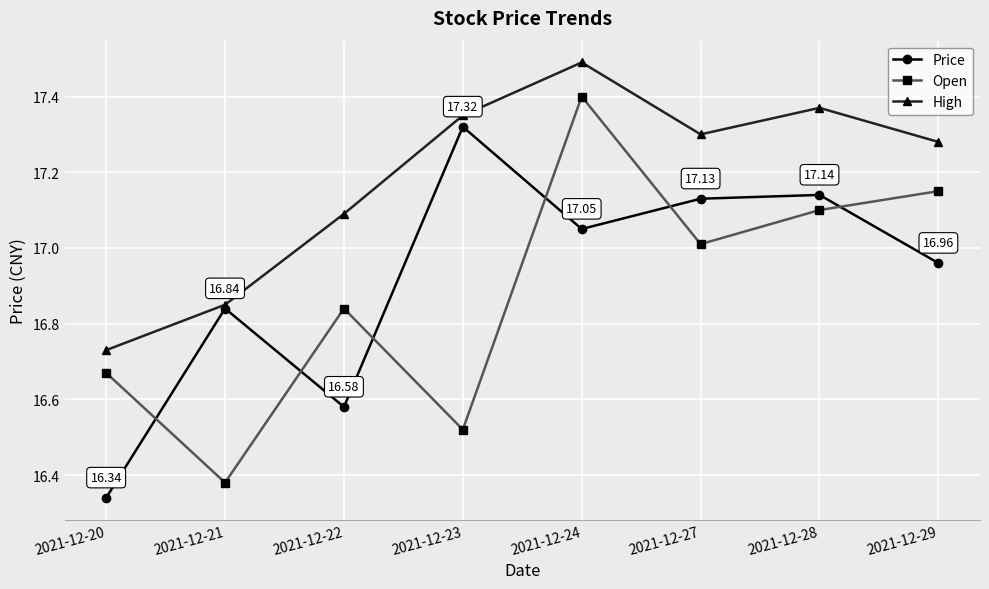

The Price series shows 17.0 at 2021-12-29. True or false?

True